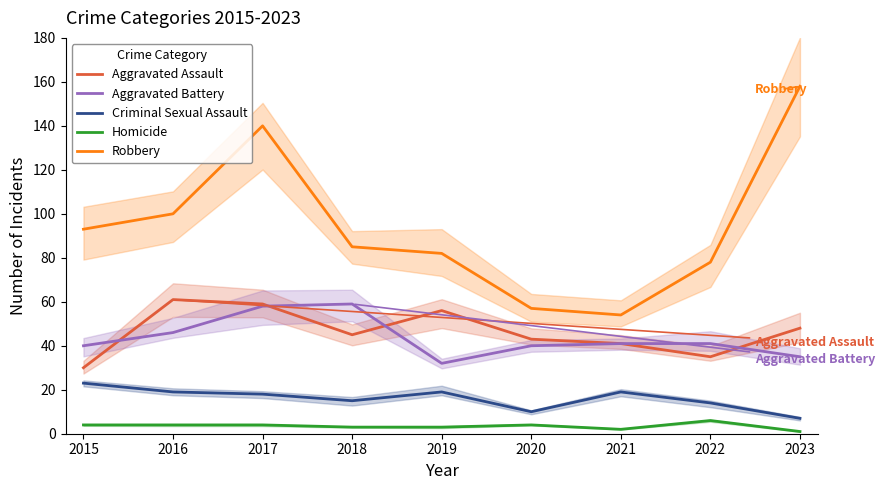

Where does the Criminal Sexual Assault series first go above 18?

2015